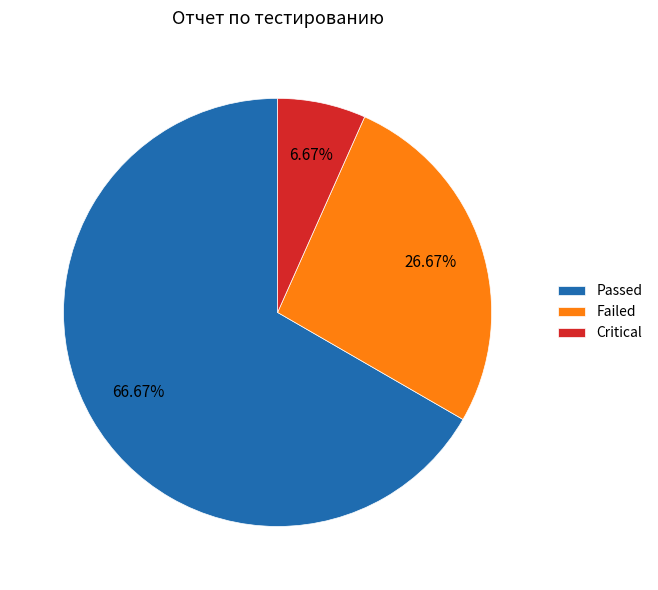

To the nearest percent, what is the combined percentage of Passed and Failed?

93%